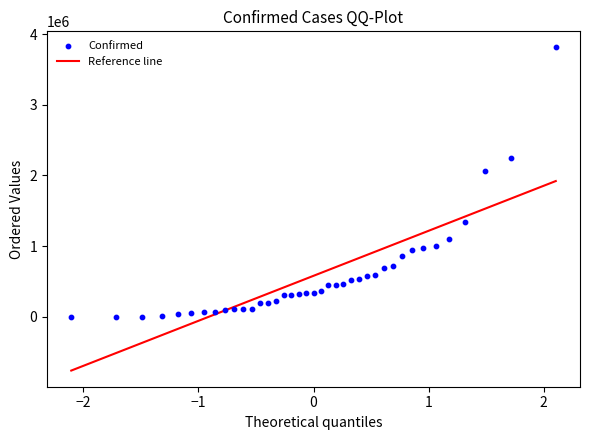

What Y value in the scatter plot is closest to 1905739?

2057276